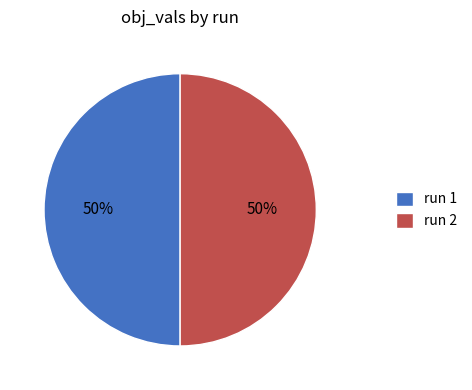

To the nearest percent, what portion does run 1 represent?

50%